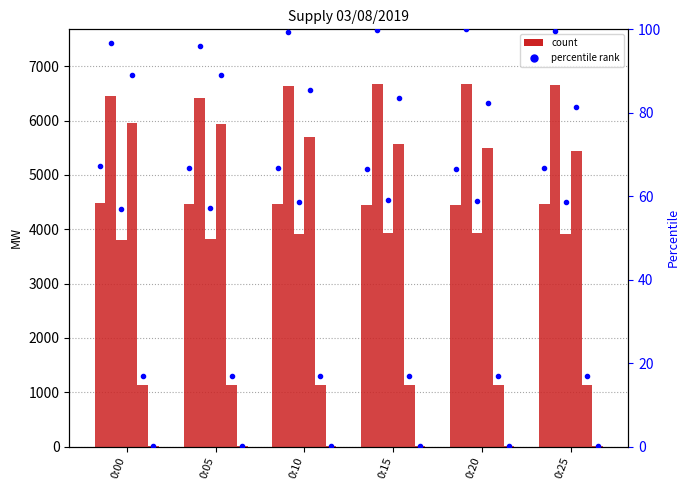

What is the spread (max minus min) of values at 0:15?

6649.0